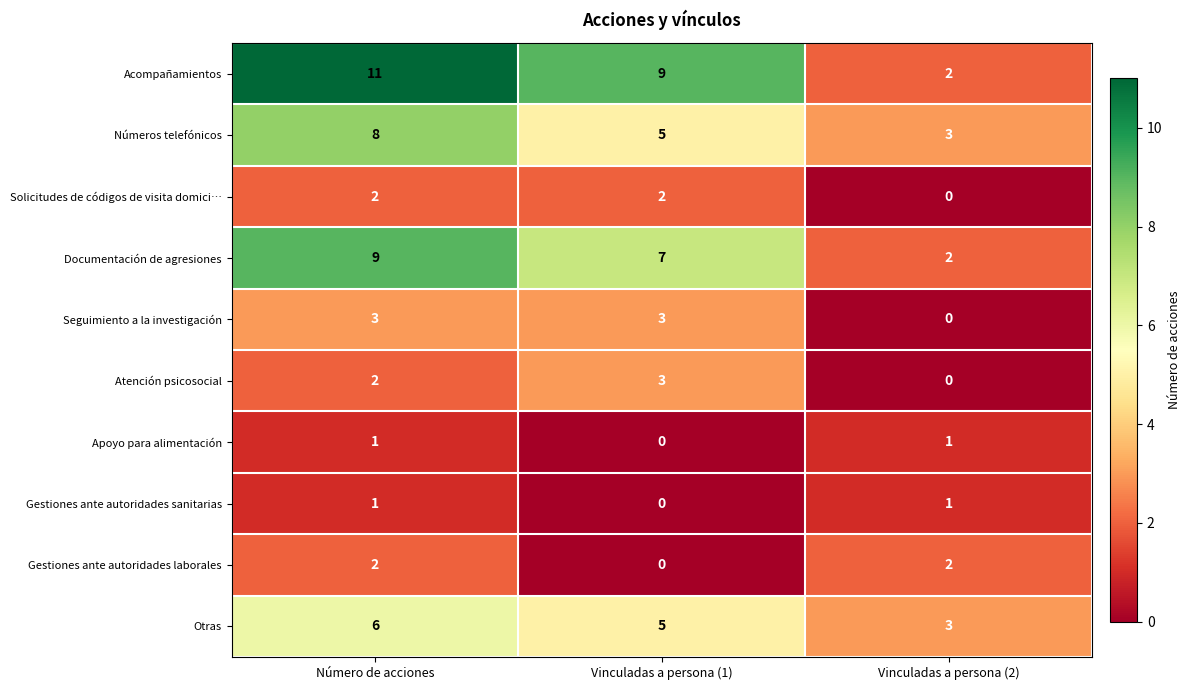

Which category has the highest value in the Acompañamientos series?

Número de acciones